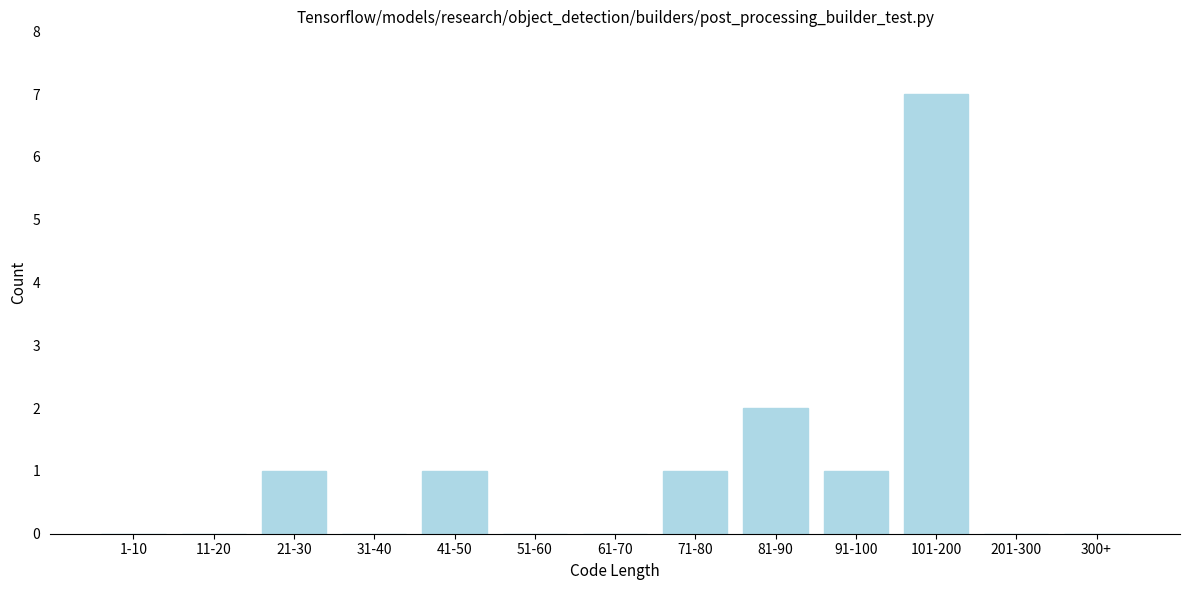

Reading left to right, extract all data points from this chart.

1-10=0	11-20=0	21-30=1	31-40=0	41-50=1	51-60=0	61-70=0	71-80=1	81-90=2	91-100=1	101-200=7	201-300=0	300+=0